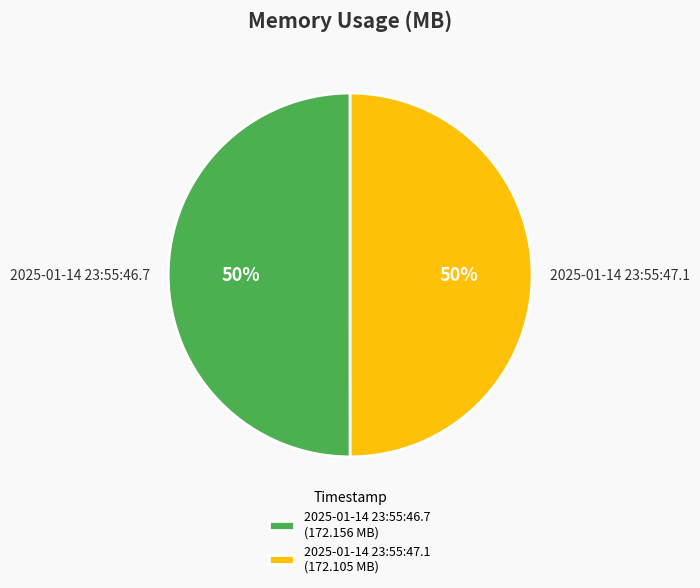

Approximately how many times larger is the value at 2025-01-14 23:55:46.7 compared to 2025-01-14 23:55:47.1?

1.0